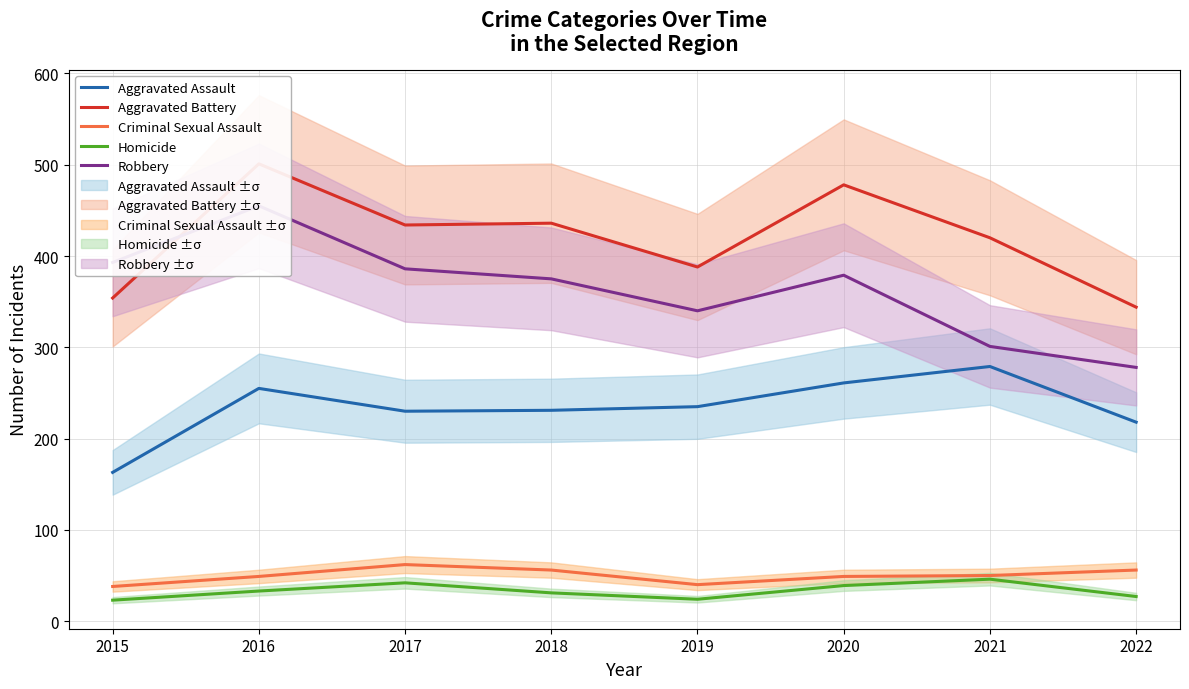

At which category does Criminal Sexual Assault reach its first local valley?

2019